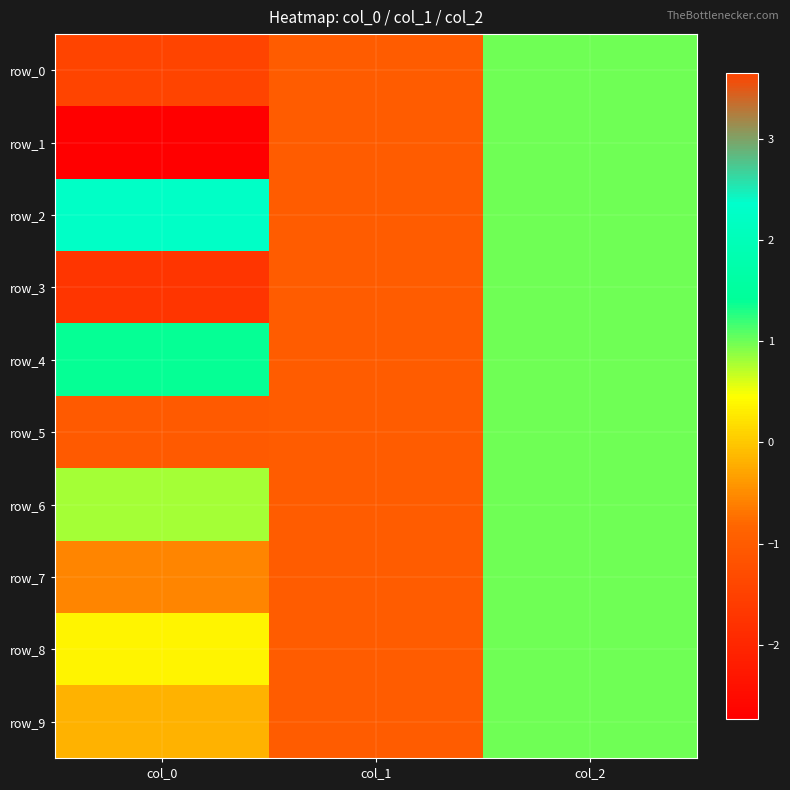

At how many categories does at least one series exceed 1?

1